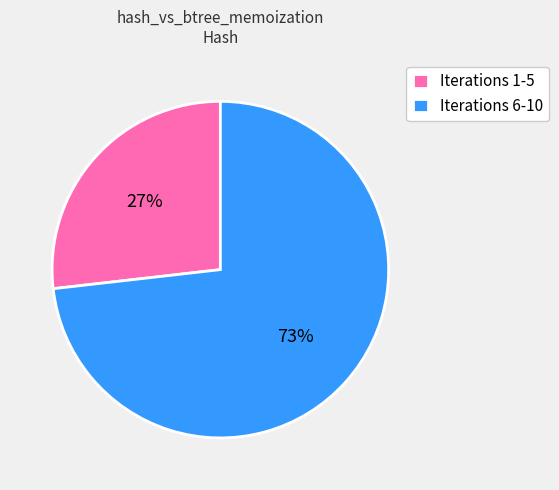

Is the sum of Iterations 6-10 and Iterations 1-5 greater than half?

Yes